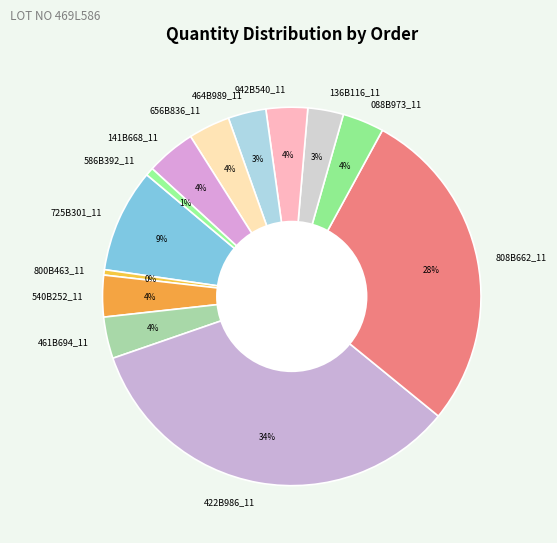

Which slice is the largest?

422B986_11